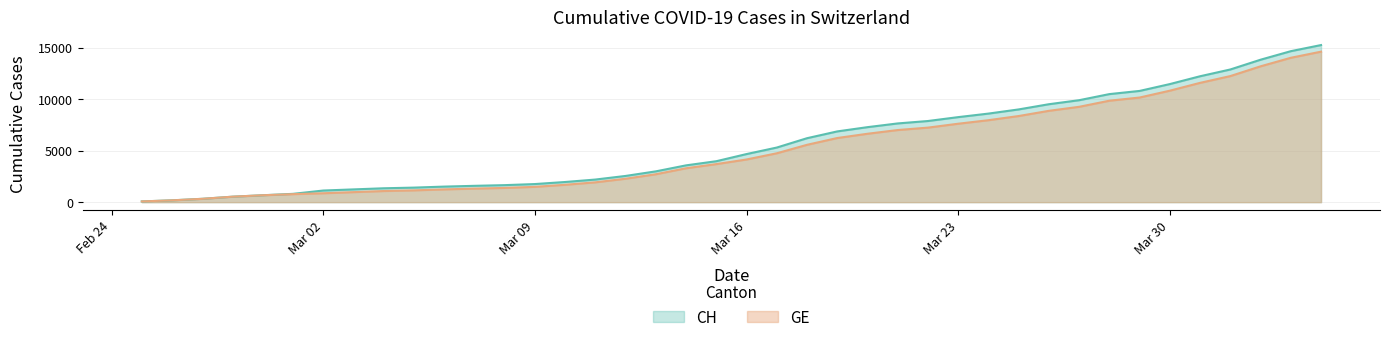

What is the approximate value of GE at 2020-03-04?

1081